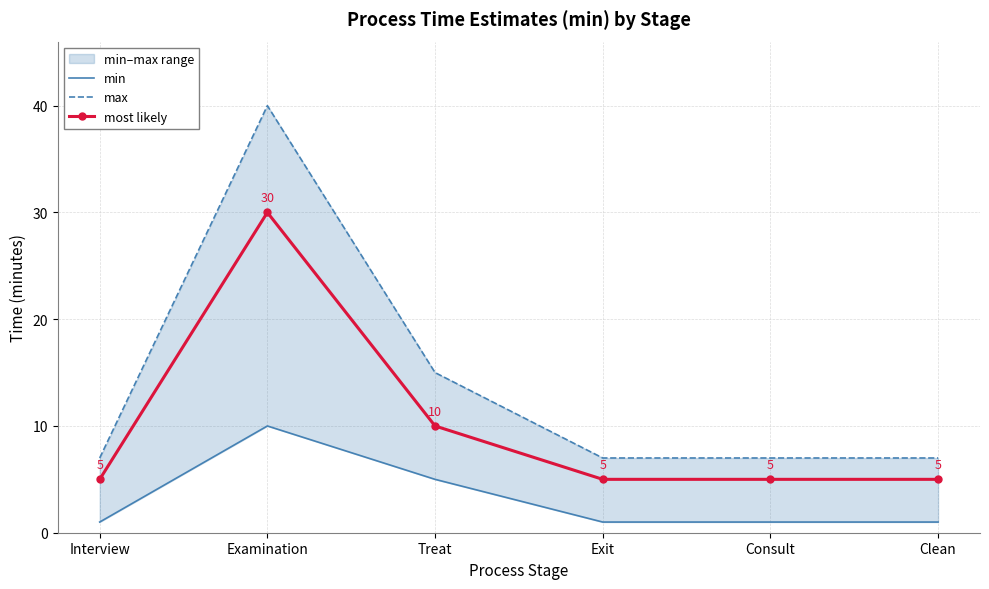

The min series shows 10 at Examination. True or false?

True